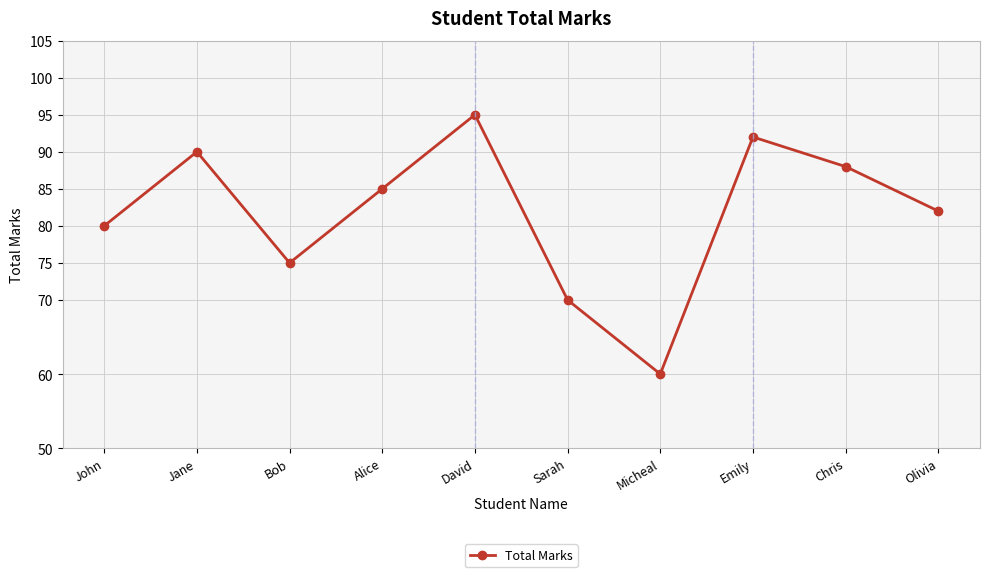

The chart shows a value of 70 at Sarah. True or false?

True